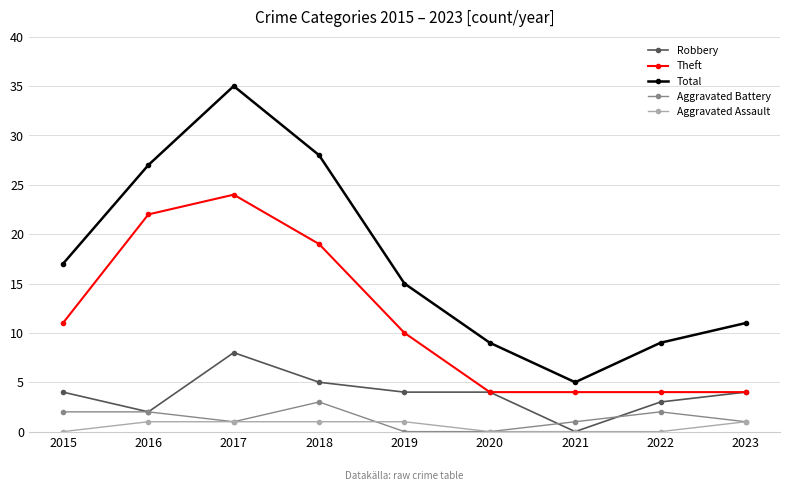

What is the greatest value displayed?

35